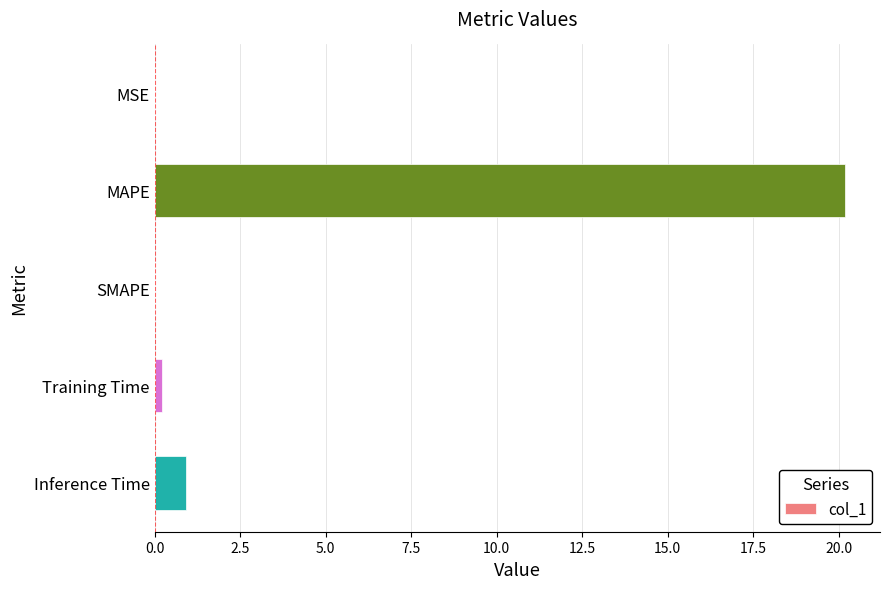

Is it true that the value at SMAPE is 0.0?

True